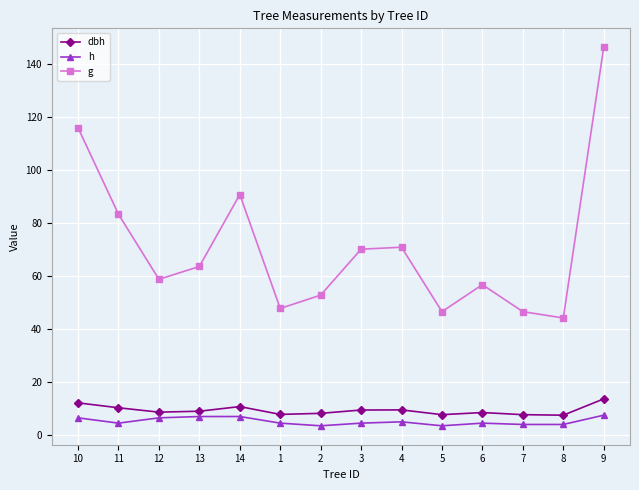

Between 1 and 9, which series saw the biggest shift?

g